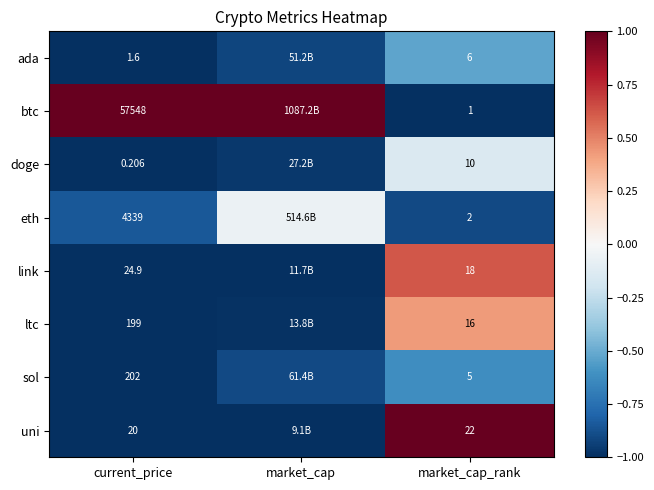

Is the value of ltc at current_price greater than the value of eth at current_price?

No